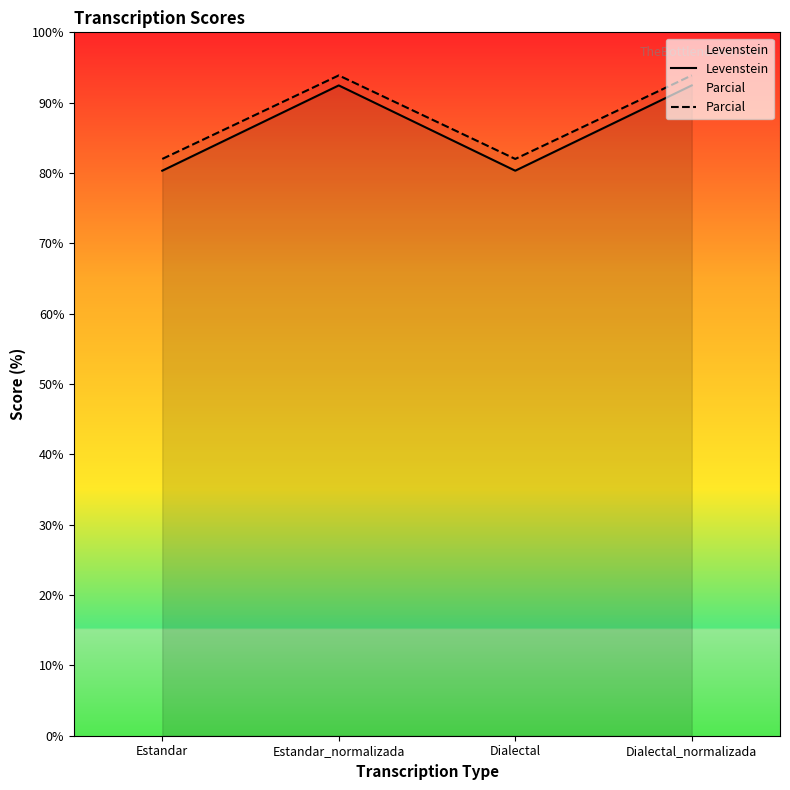

How many data points in Parcial are above 93?

2